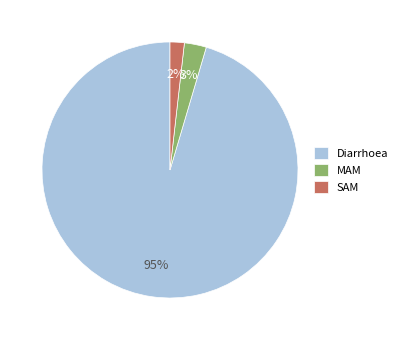

Which category has the smallest portion of the pie?

SAM